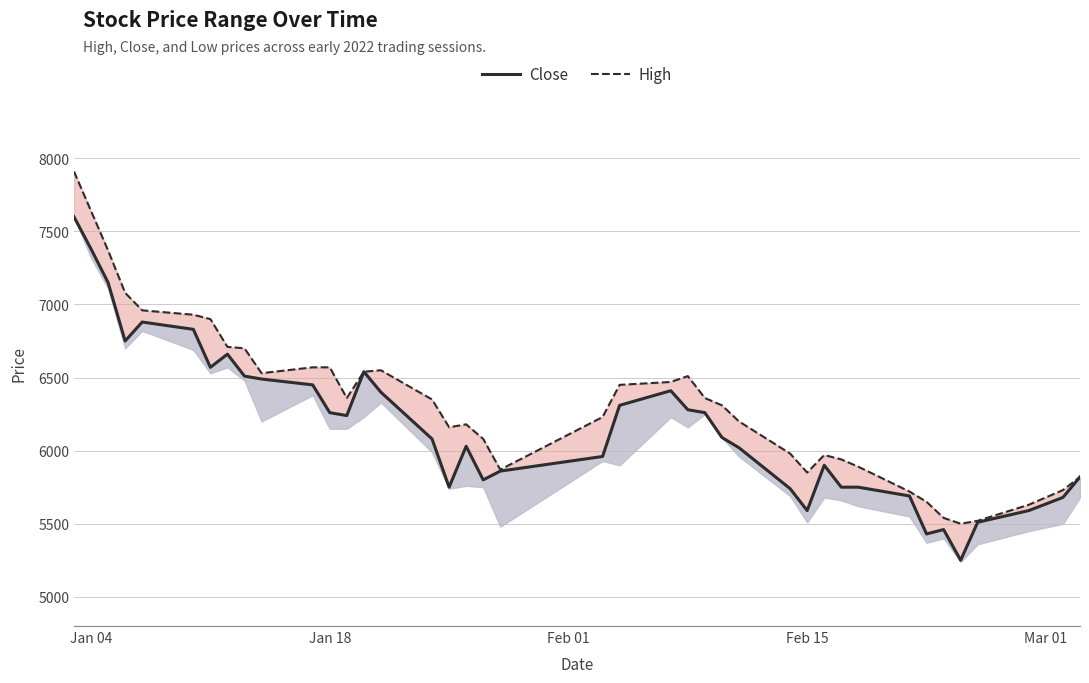

True or false: Close has more than 2 interior local peaks.

True